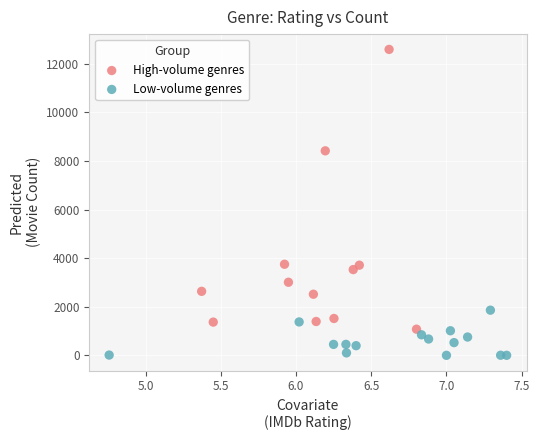

Which series has the largest Y range (max minus min)?

High-volume genres